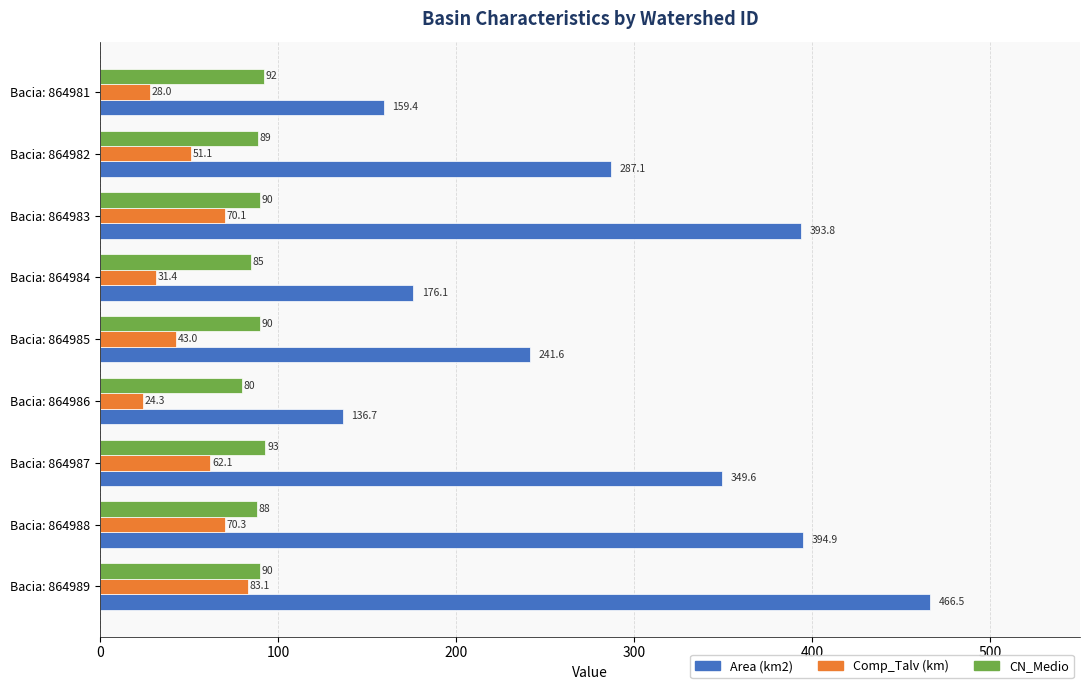

What is the spread (max minus min) of values at Bacia: 864982?

236.0